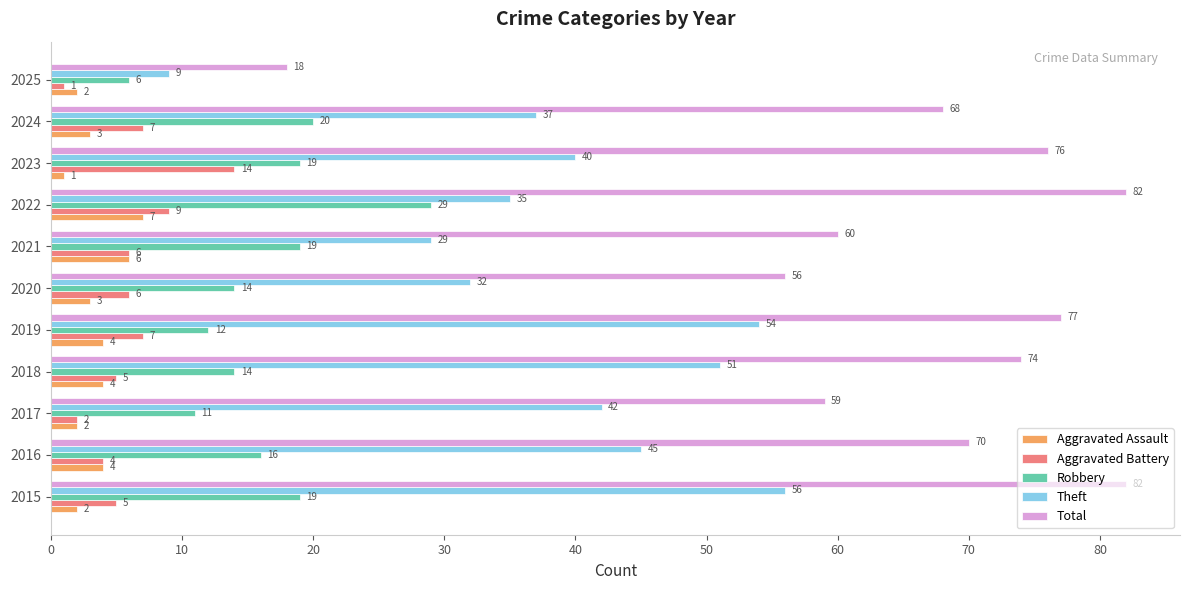

Which series has the widest spread of values?

Total